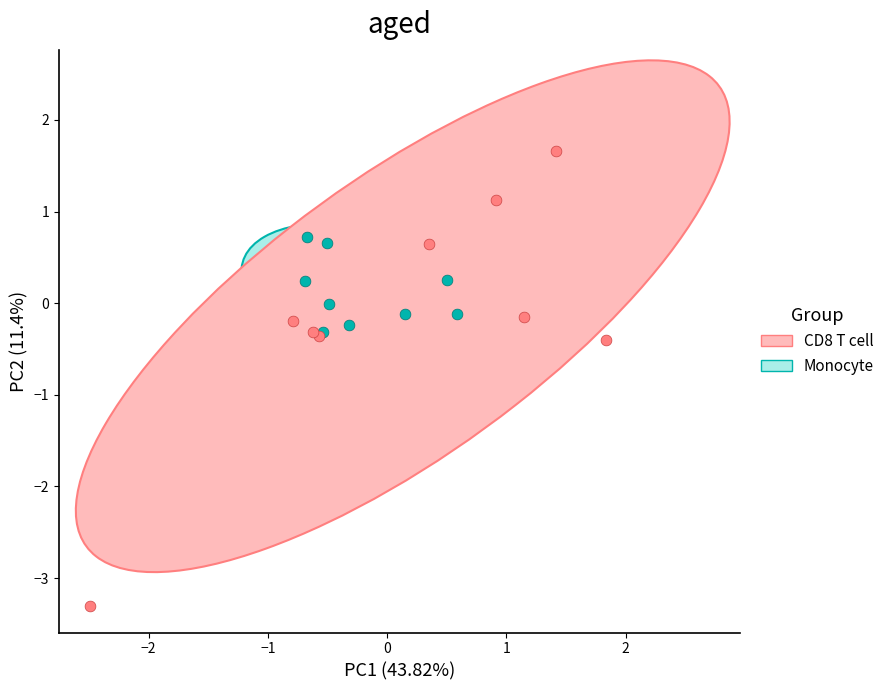

Which series reaches the minimum Y coordinate?

CD8 T cell